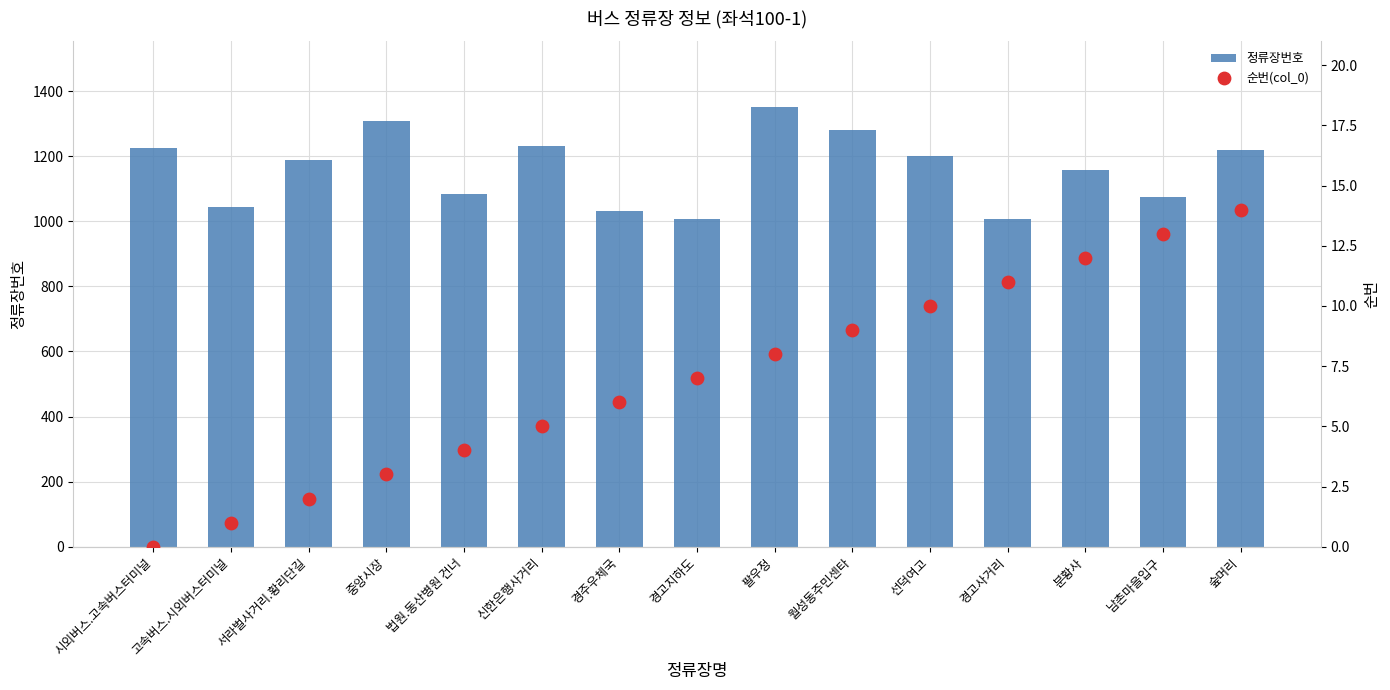

At which category is the sum across all series the highest?

팔우정